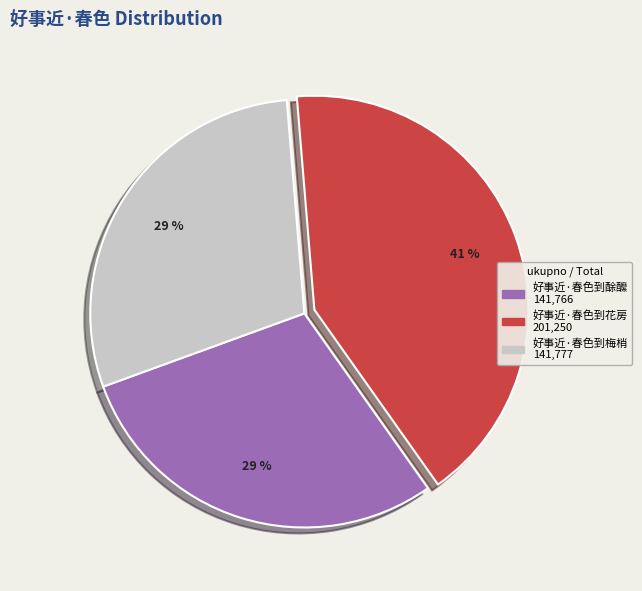

Combined, what portion of the pie is 好事近·春色到梅梢 and 好事近·春色到花房?

70.8%